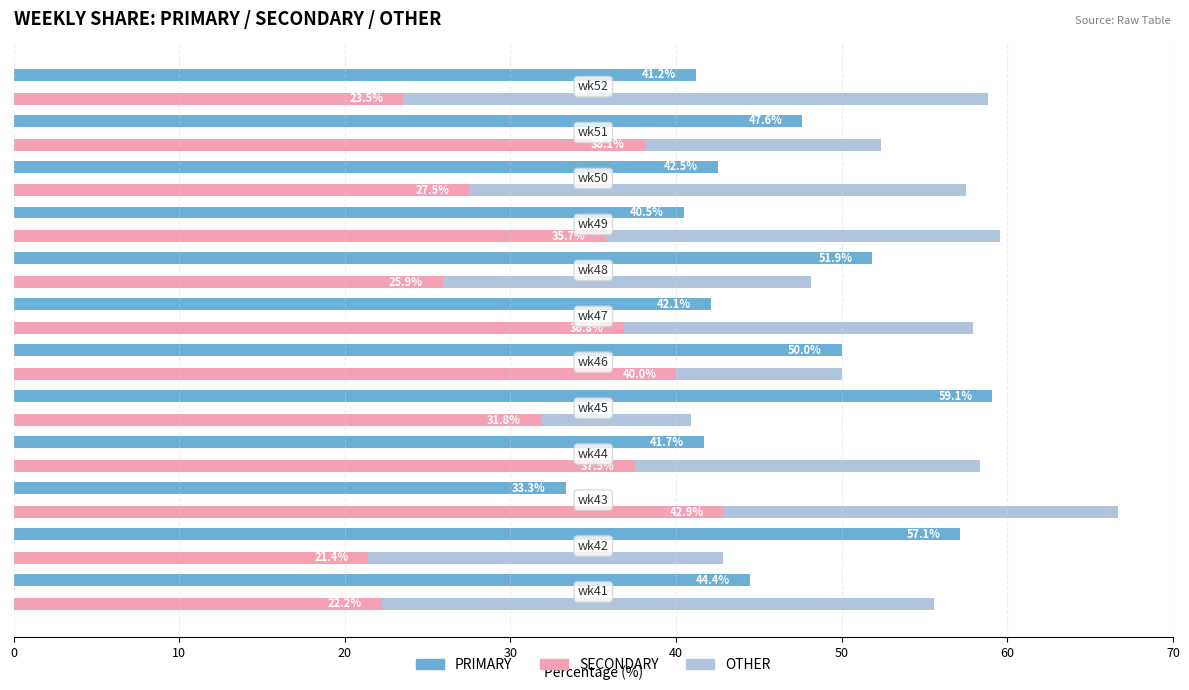

Reading right to left, transcribe all the data shown in this chart.

PRIMARY: 41.2	47.6	42.5	40.5	51.9	42.1	50.0	59.1	41.7	33.3	57.1	44.4
SECONDARY: 23.5	38.1	27.5	35.7	25.9	36.8	40.0	31.8	37.5	42.9	21.4	22.2
OTHER: 35.3	14.3	30.0	23.8	22.2	21.1	10.0	9.1	20.8	23.8	21.4	33.3